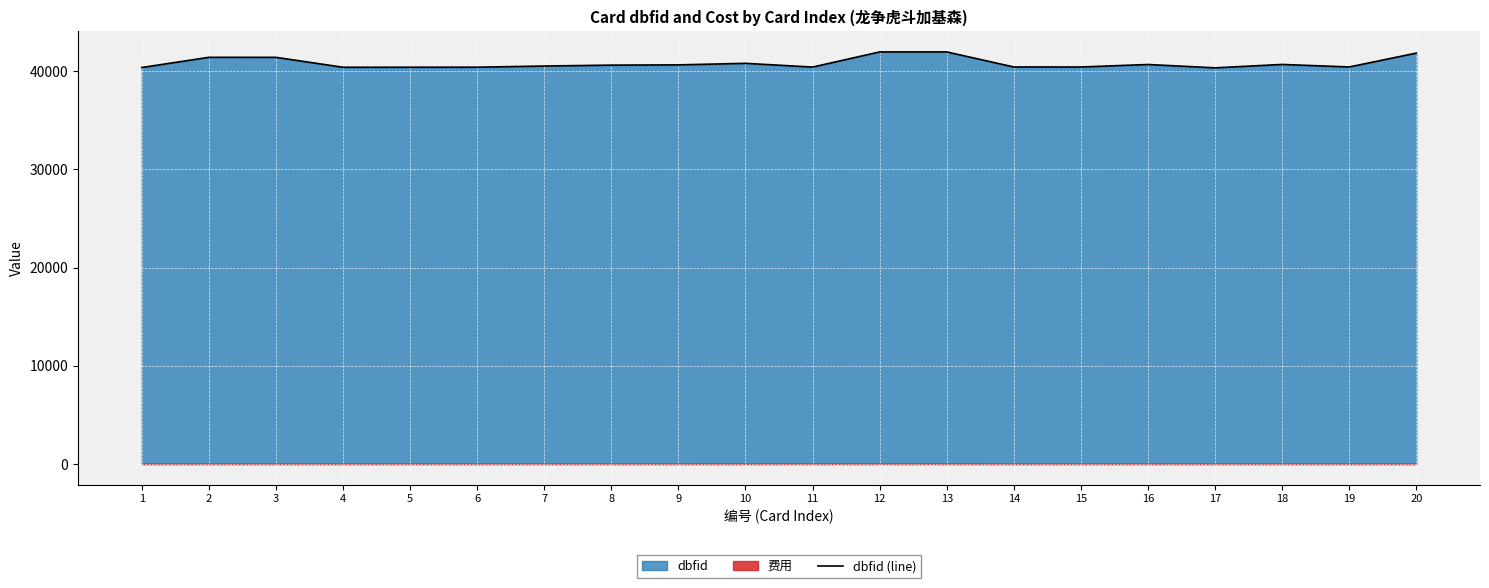

What is the value of the 16th point from the left?

40679